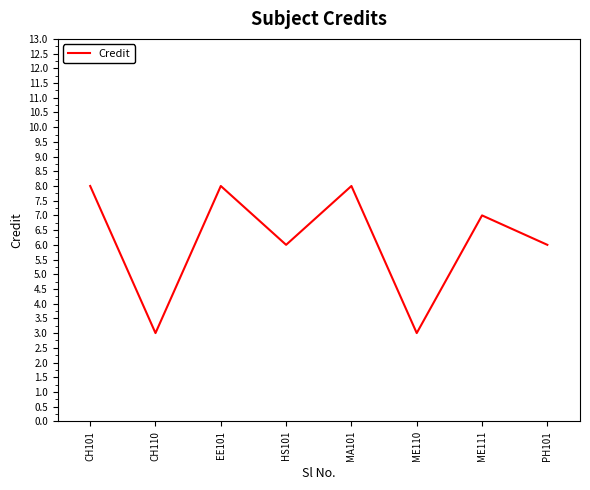

What is the maximum value shown in the chart?

8